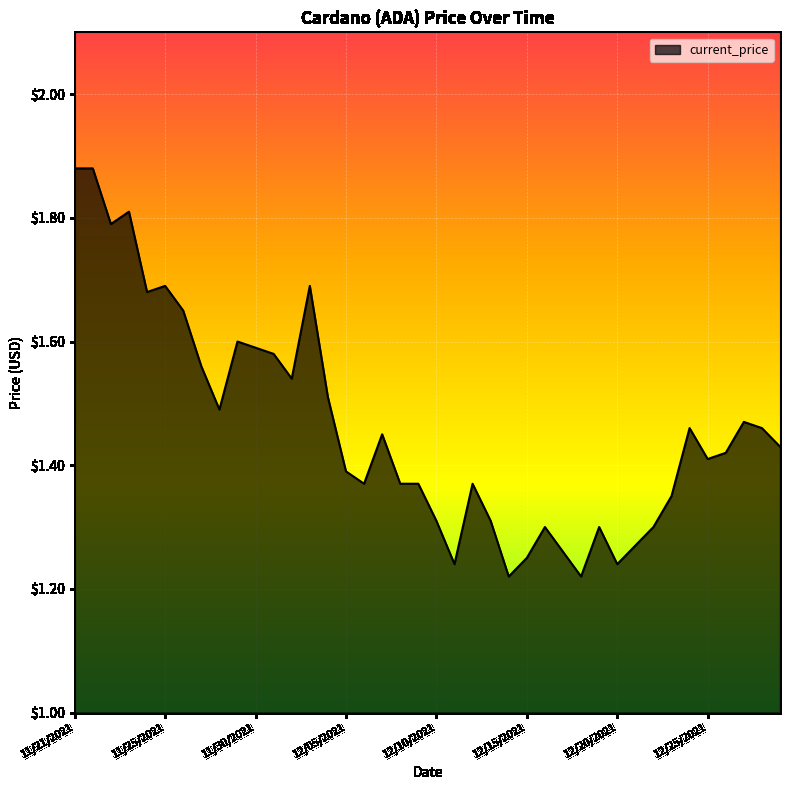

What is the difference between the maximum and minimum values?

0.7